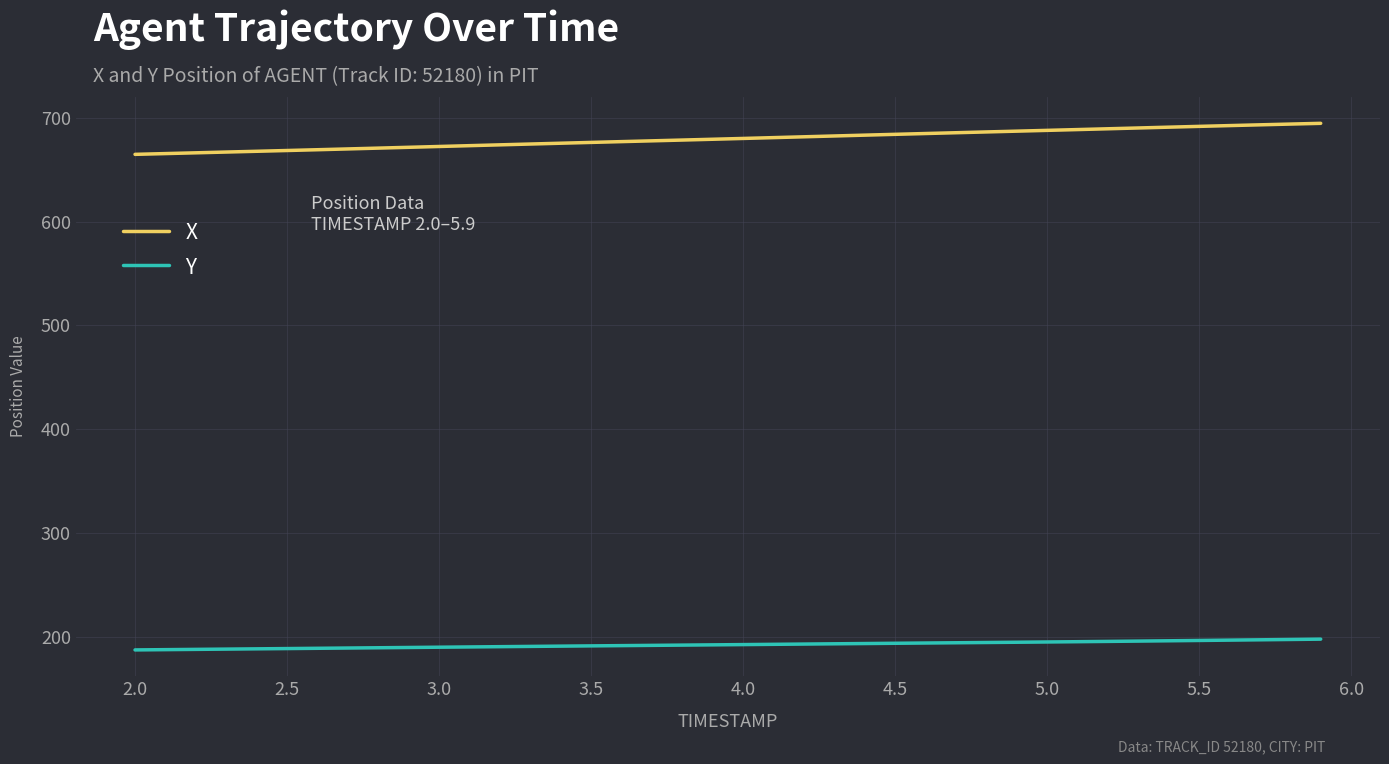

What is the difference between the maximum and minimum values in the Y series?

10.4